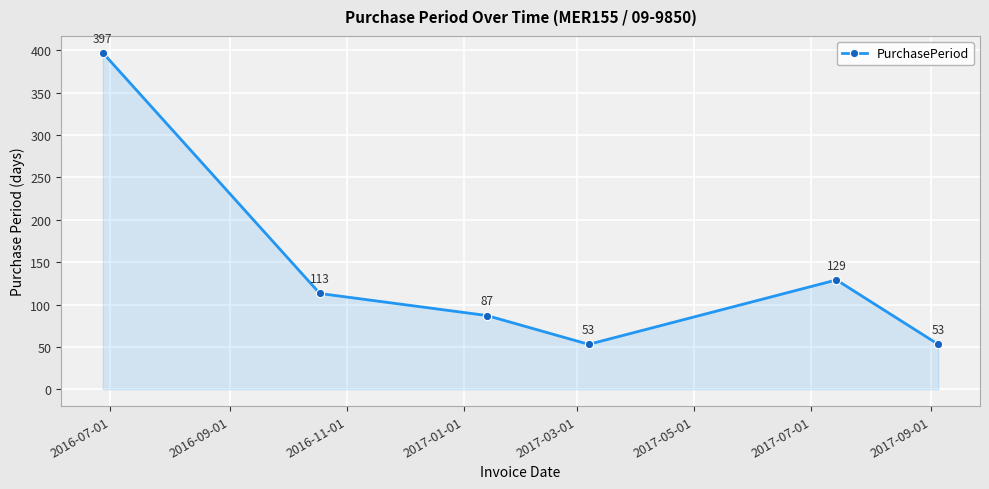

What is the minimum value shown in the chart?

53